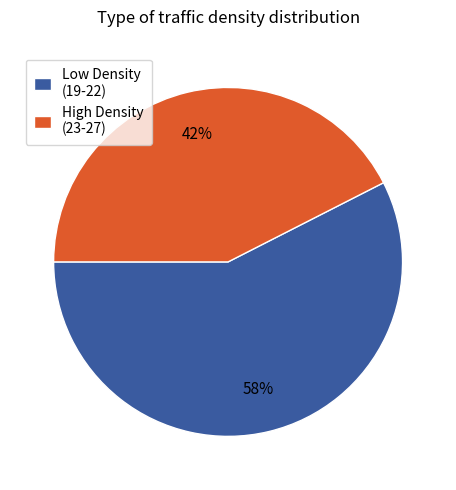

Approximately how many times larger is the value at Low Density (19-22) compared to High Density (23-27)?

1.4